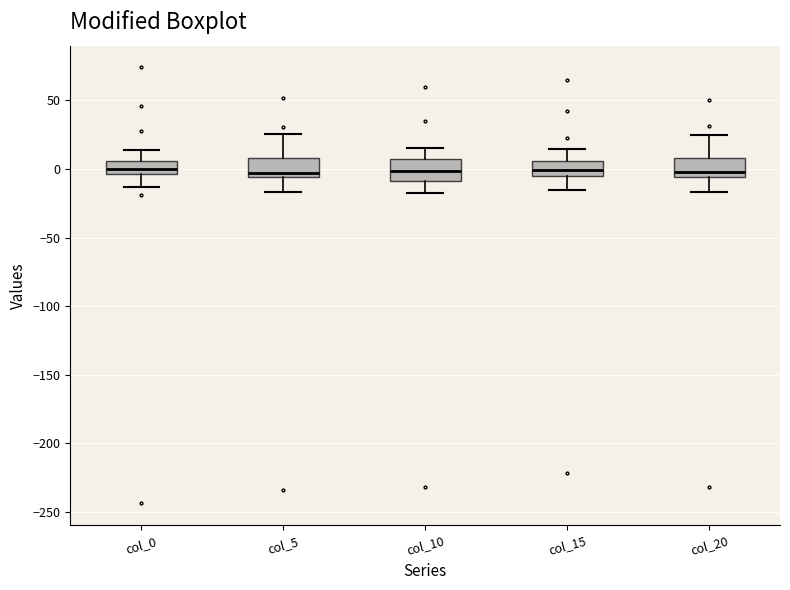

Where is the upper edge of the box for col_20 on the y-axis? The values are not printed on the chart, so give them approximately, as read against the axis.

10